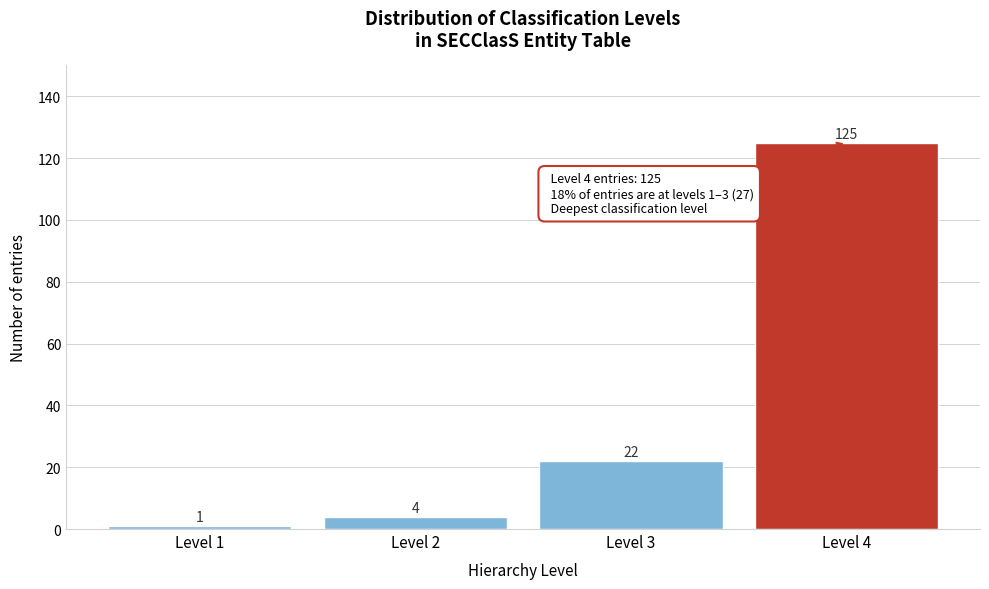

Reading right to left, list all the values displayed in this chart.

Level 4=125	Level 3=22	Level 2=4	Level 1=1